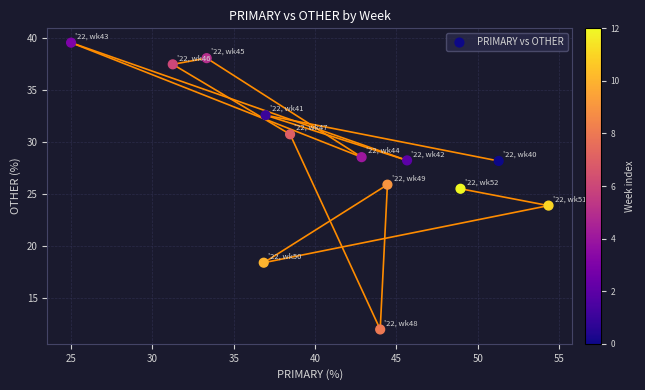

What Y value in the scatter plot is closest to 25?

25.5